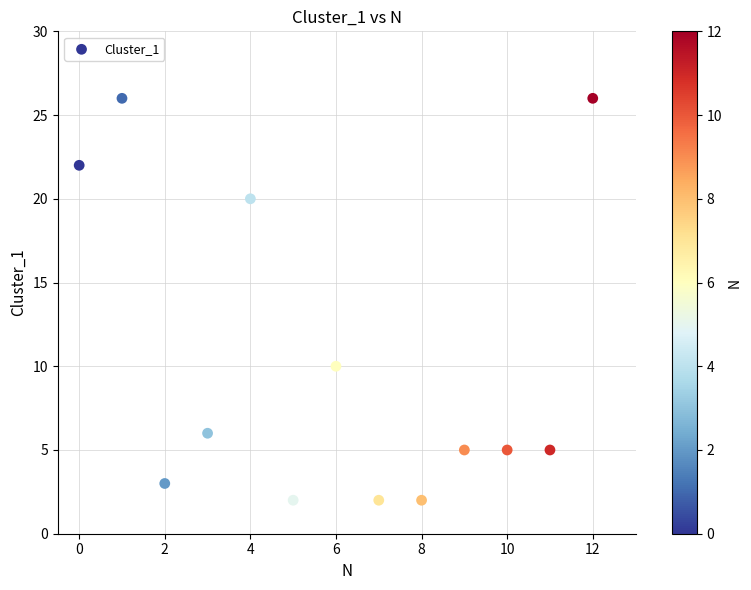

What Y value in the scatter plot is closest to 14?

10